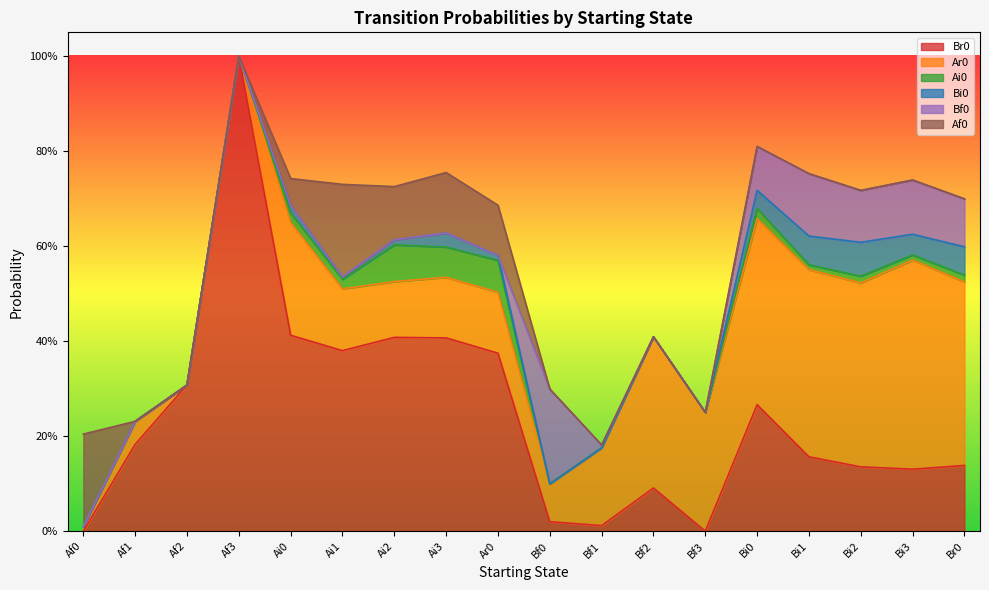

What is the sum of all Bi0 values?

0.3